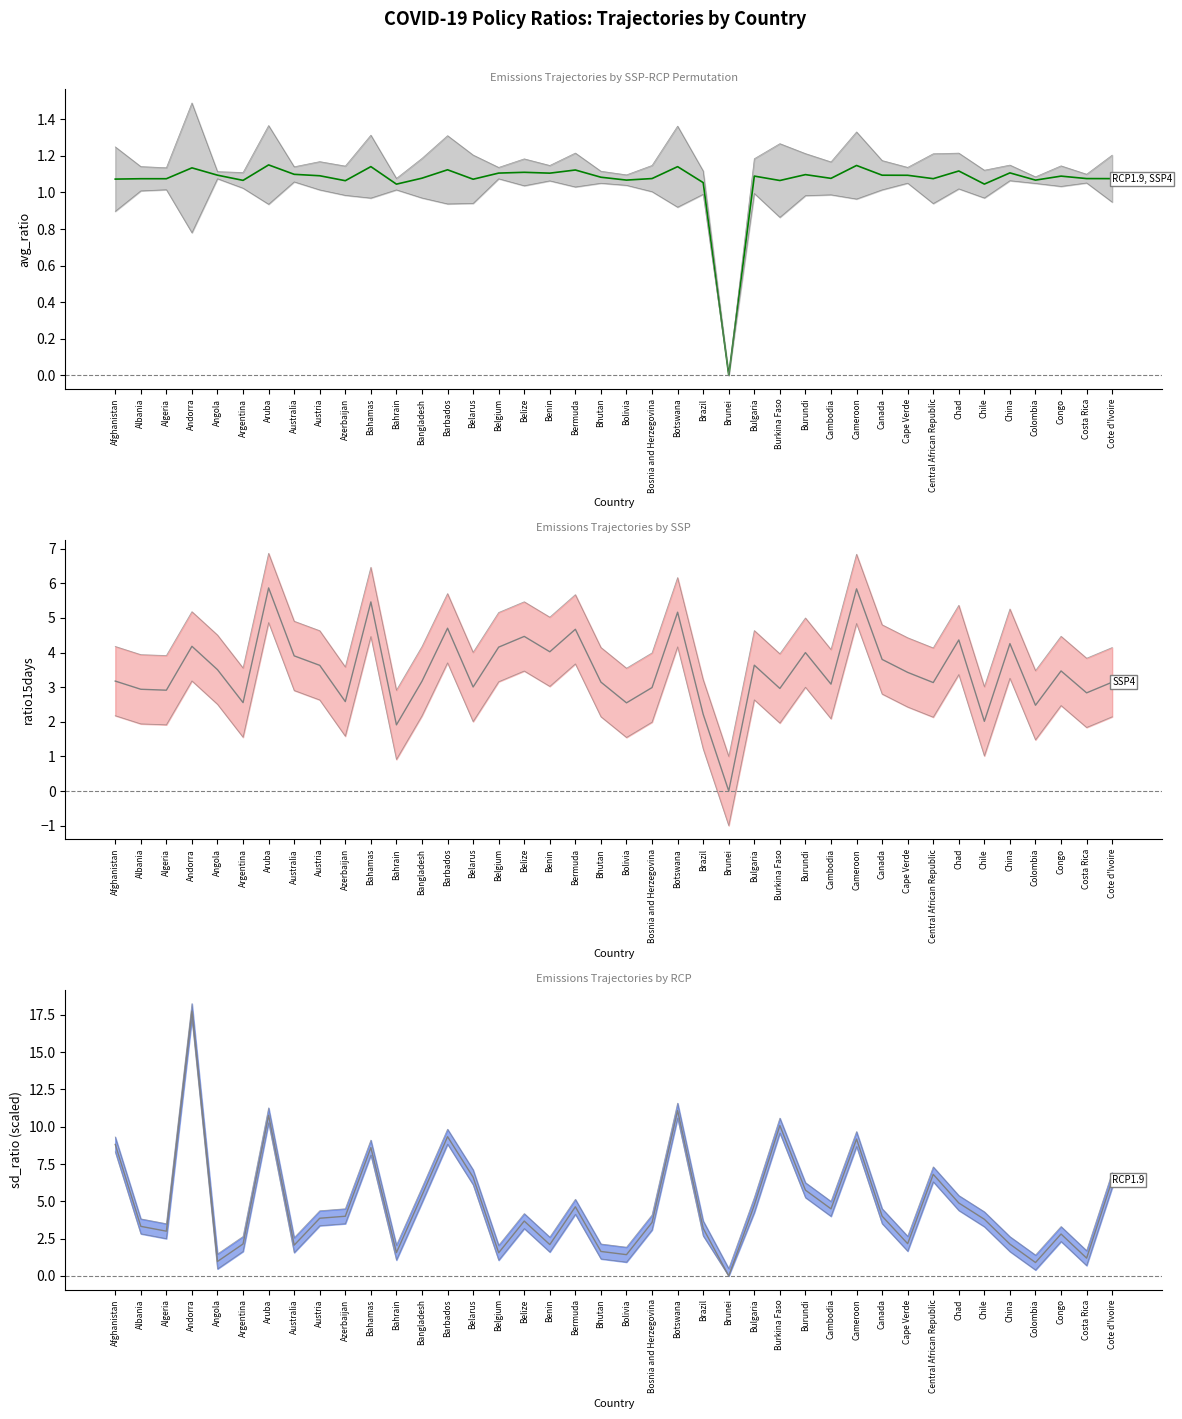

What is the value of the sd_ratio point at the 22nd from the left?

3.6